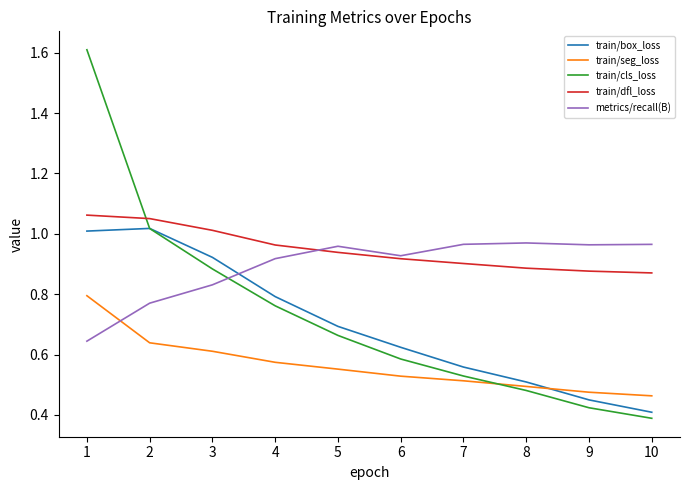

Which series has the largest range (max minus min)?

train/cls_loss